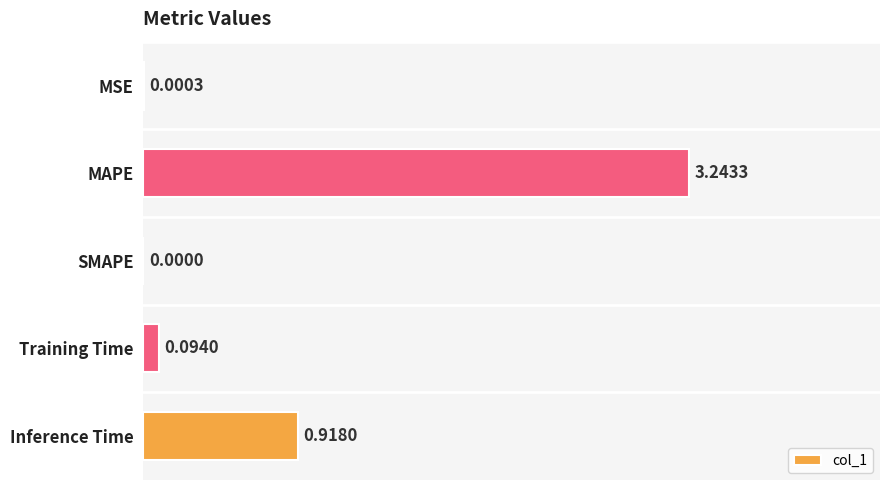

What is the sum of all values?

4.3